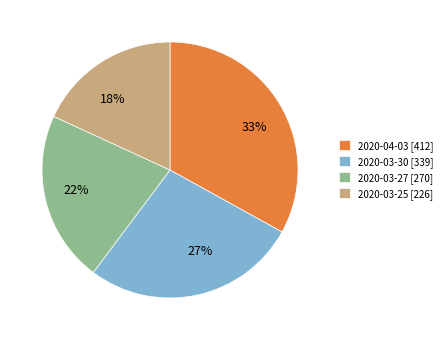

Is it true that 33% is 26% of the pie?

False